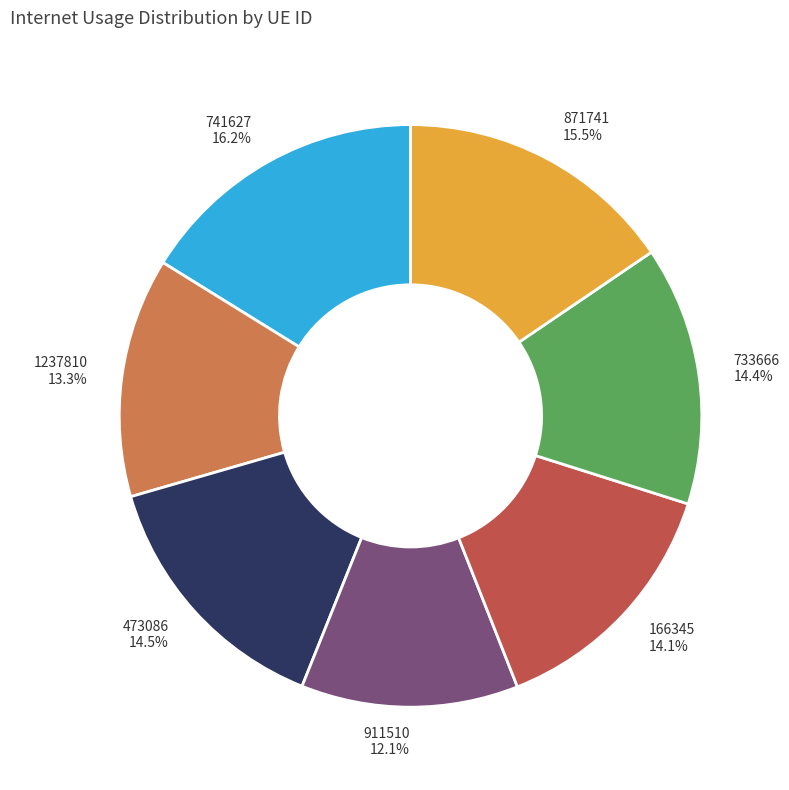

How many segments does this pie chart have?

7